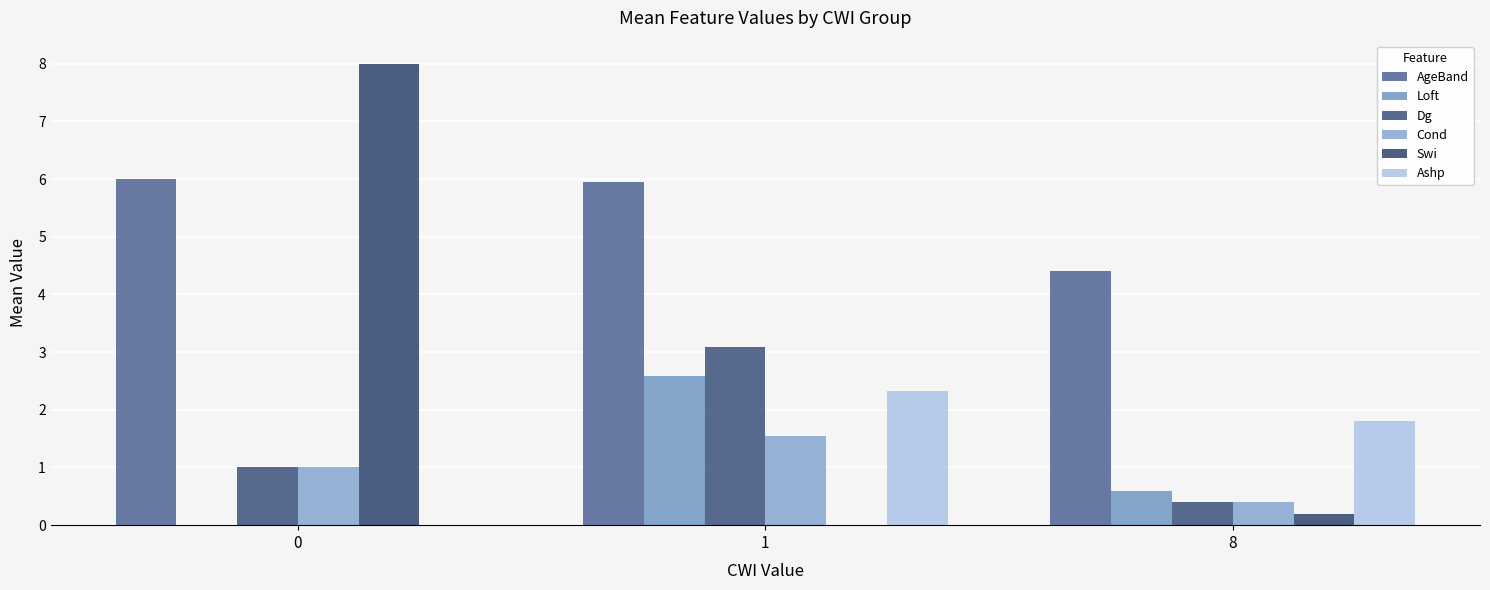

Reading right to left, transcribe all the data shown in this chart.

AgeBand: 8=4.4	1=6.0	0=6.0
Loft: 8=0.6	1=2.6	0=0.0
Dg: 8=0.4	1=3.1	0=1.0
Cond: 8=0.4	1=1.5	0=1.0
Swi: 8=0.2	1=0.0	0=8.0
Ashp: 8=1.8	1=2.3	0=0.0